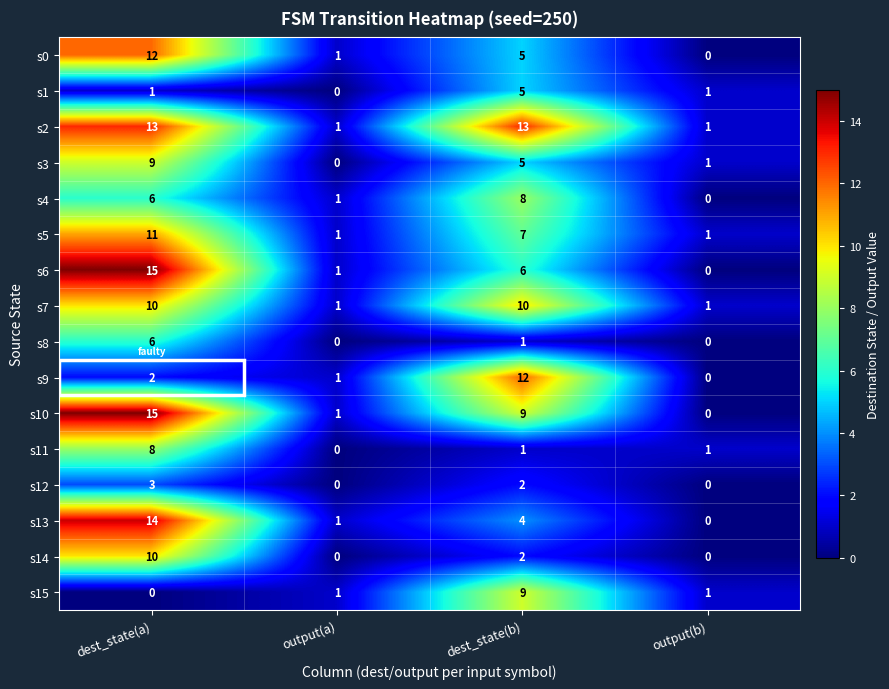

Is it true that s10 equals 9 at dest_state(b)?

True